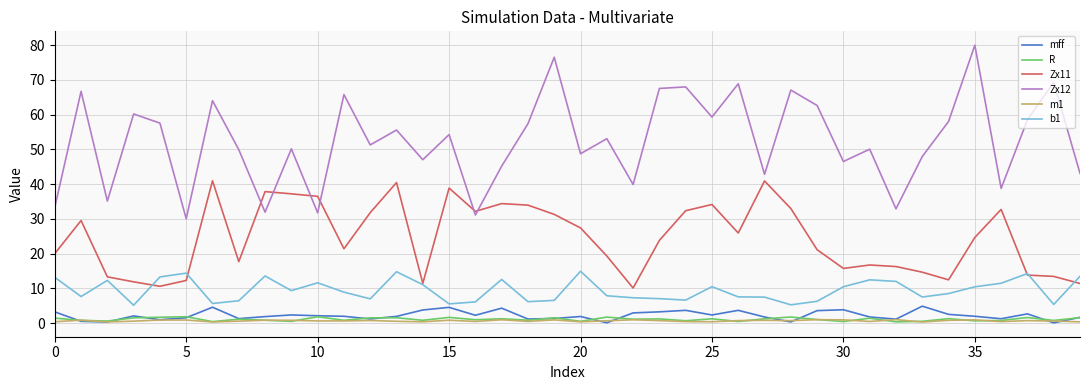

Which series has the largest total across all categories?

Zx12